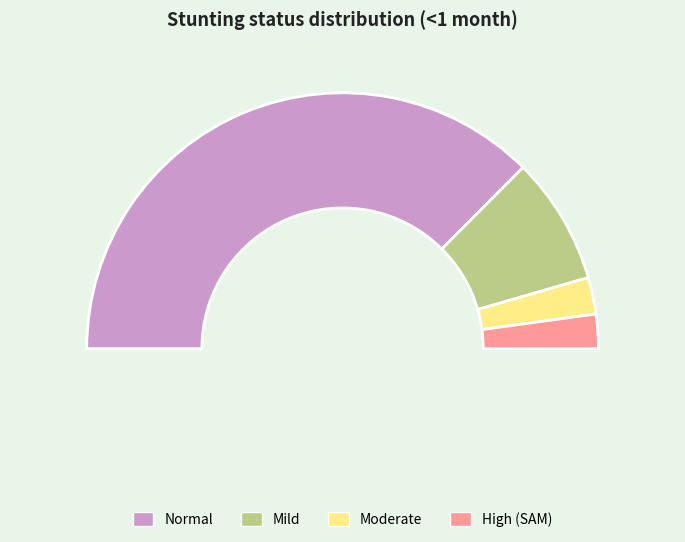

What percentage is NOT represented by Normal (HAZ-score > -1)?

25.1%